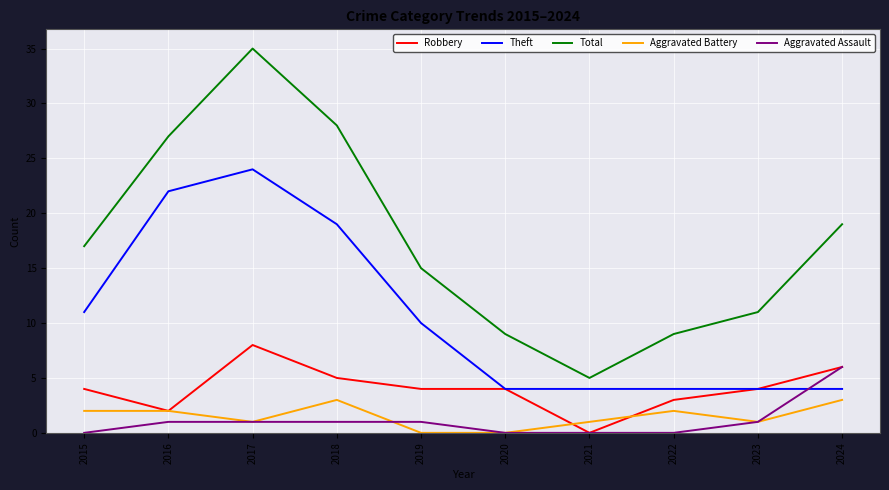

Is it true that Theft equals 6 at 2023?

False